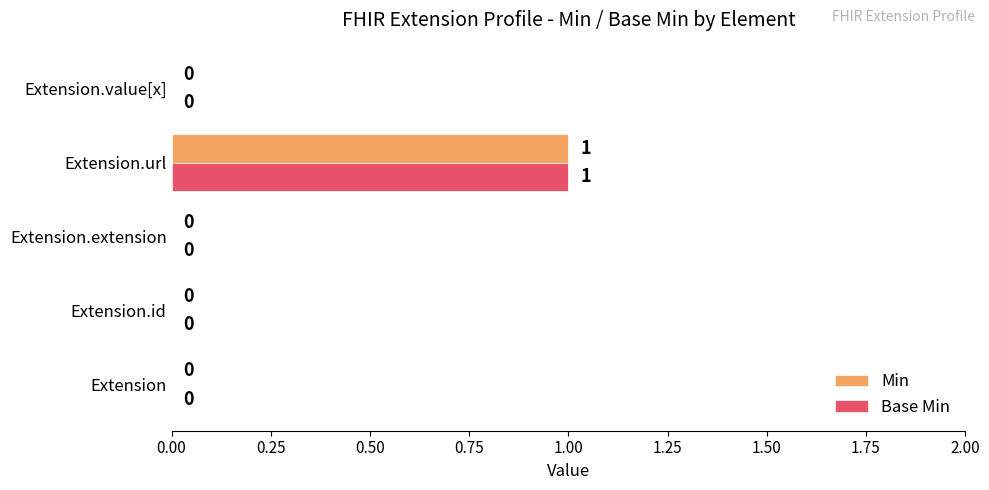

What are all the series names shown in the legend?

Min, Base Min